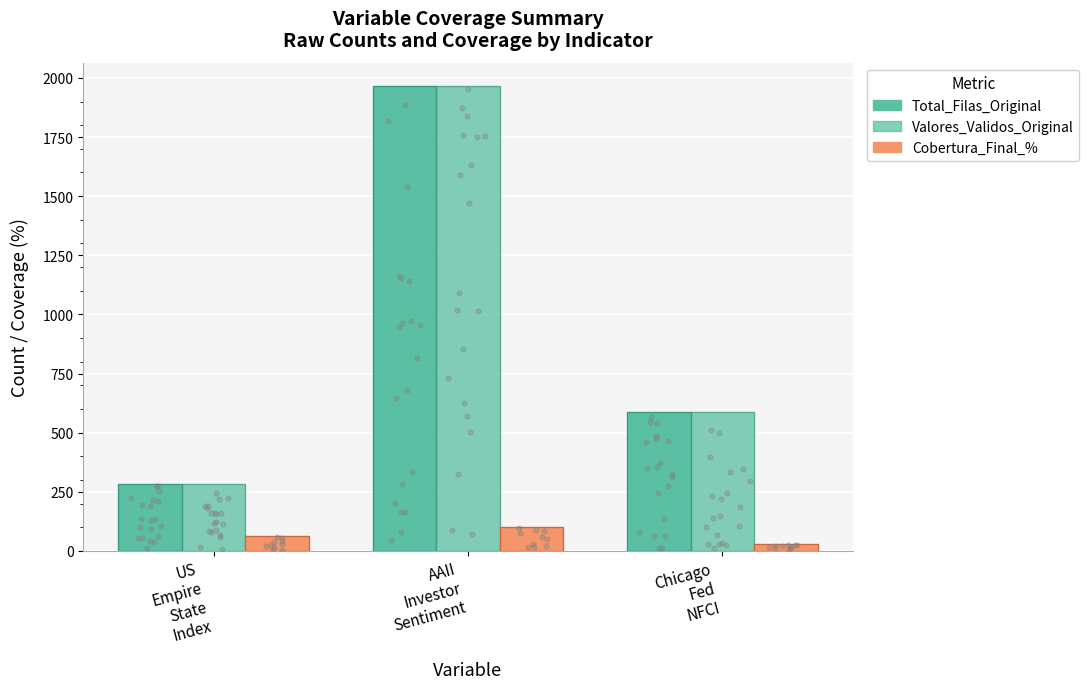

Which series contains the lowest Y value?

Cobertura_Final_%